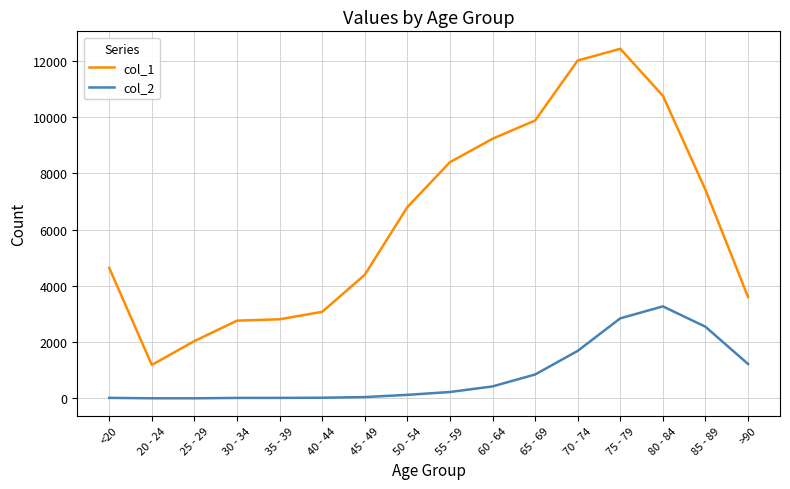

At 35 - 39, list the series in order from largest to smallest.

col_1, col_2